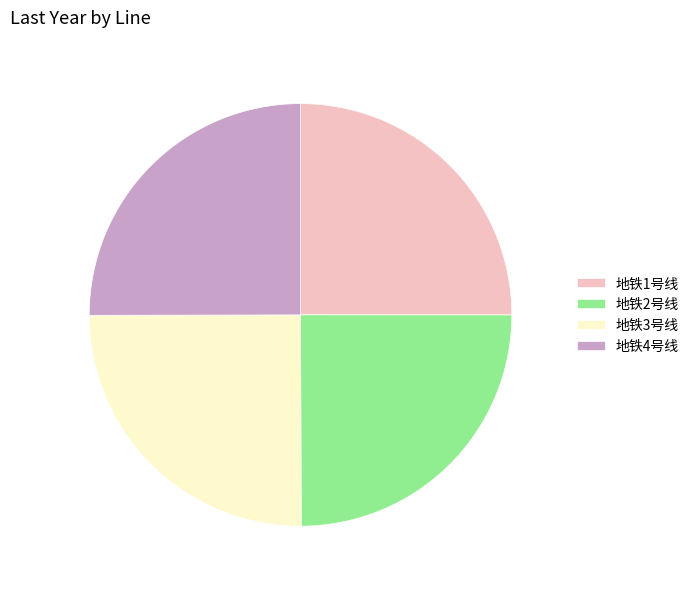

True or false: 地铁3号线 accounts for 25% of the total.

True